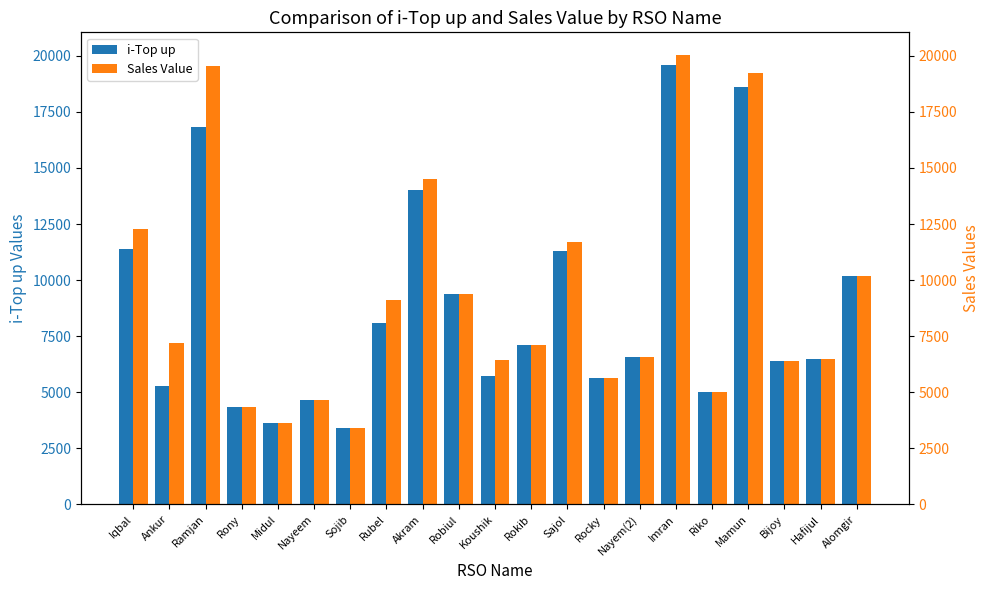

What is the difference between the maximum and minimum values in the i-Top up series?

16188